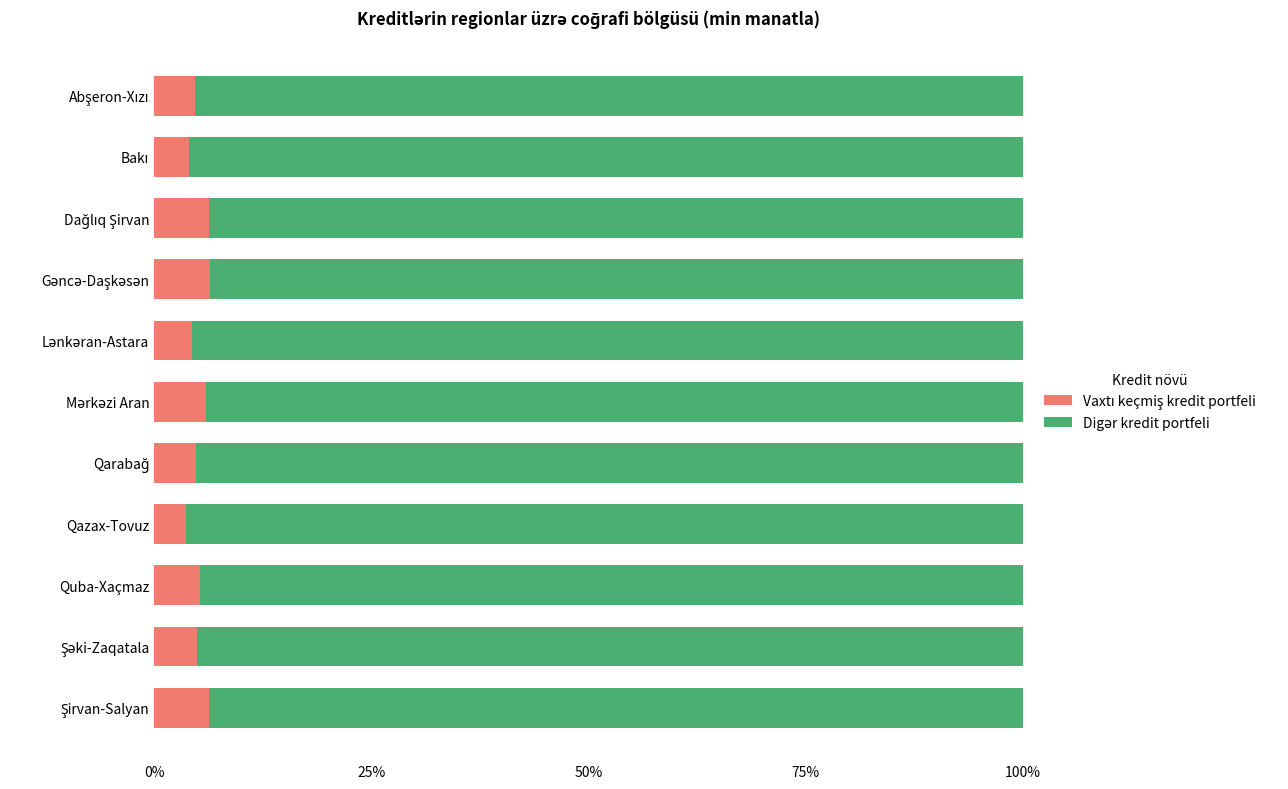

How many series are shown in this chart?

2